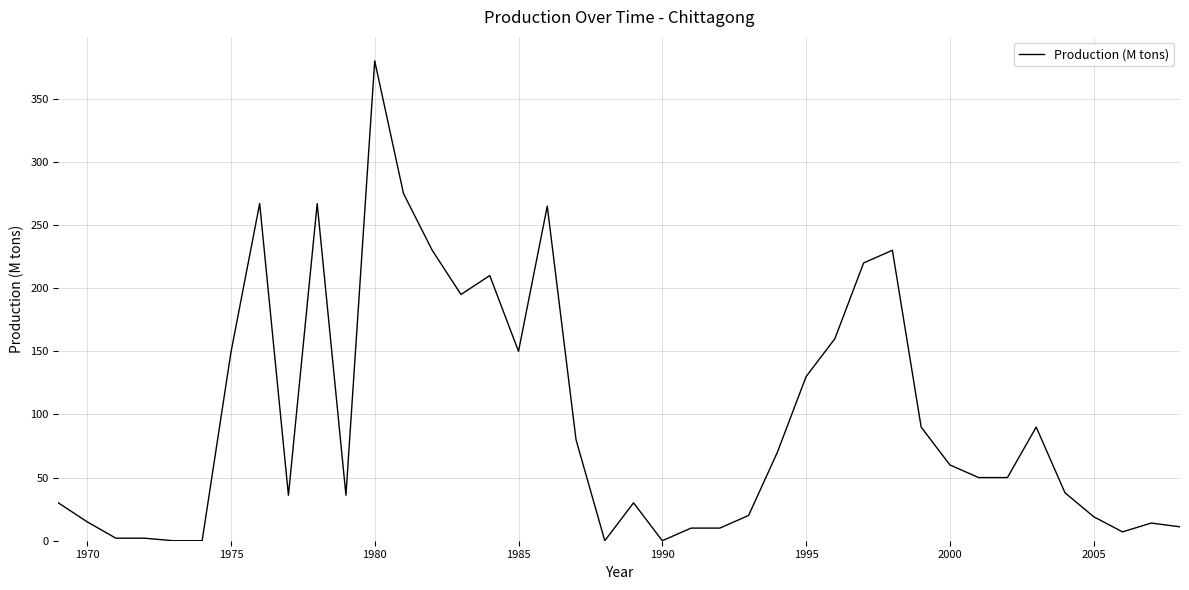

What is the maximum value shown in the chart?

380